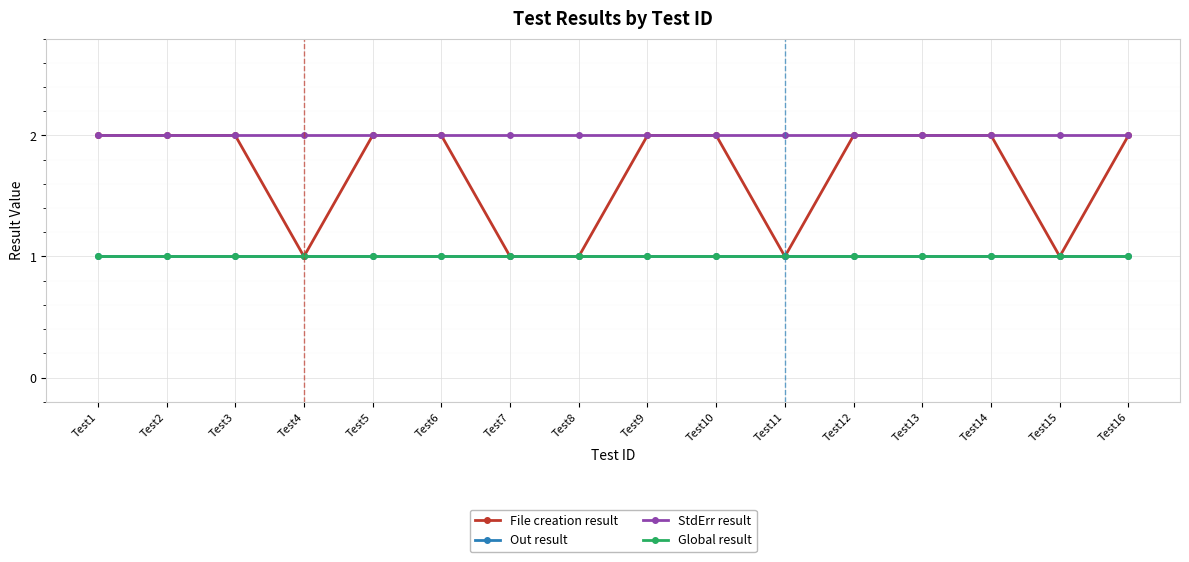

Does the chart have visible grid lines?

Yes